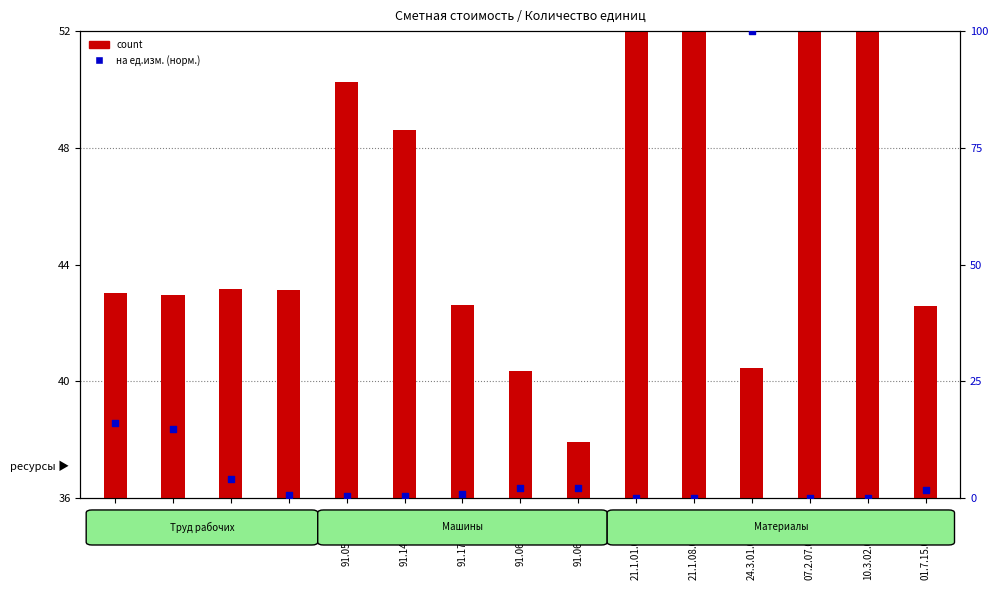

At which category is the sum across all series the highest?

24.3.01.02-0002